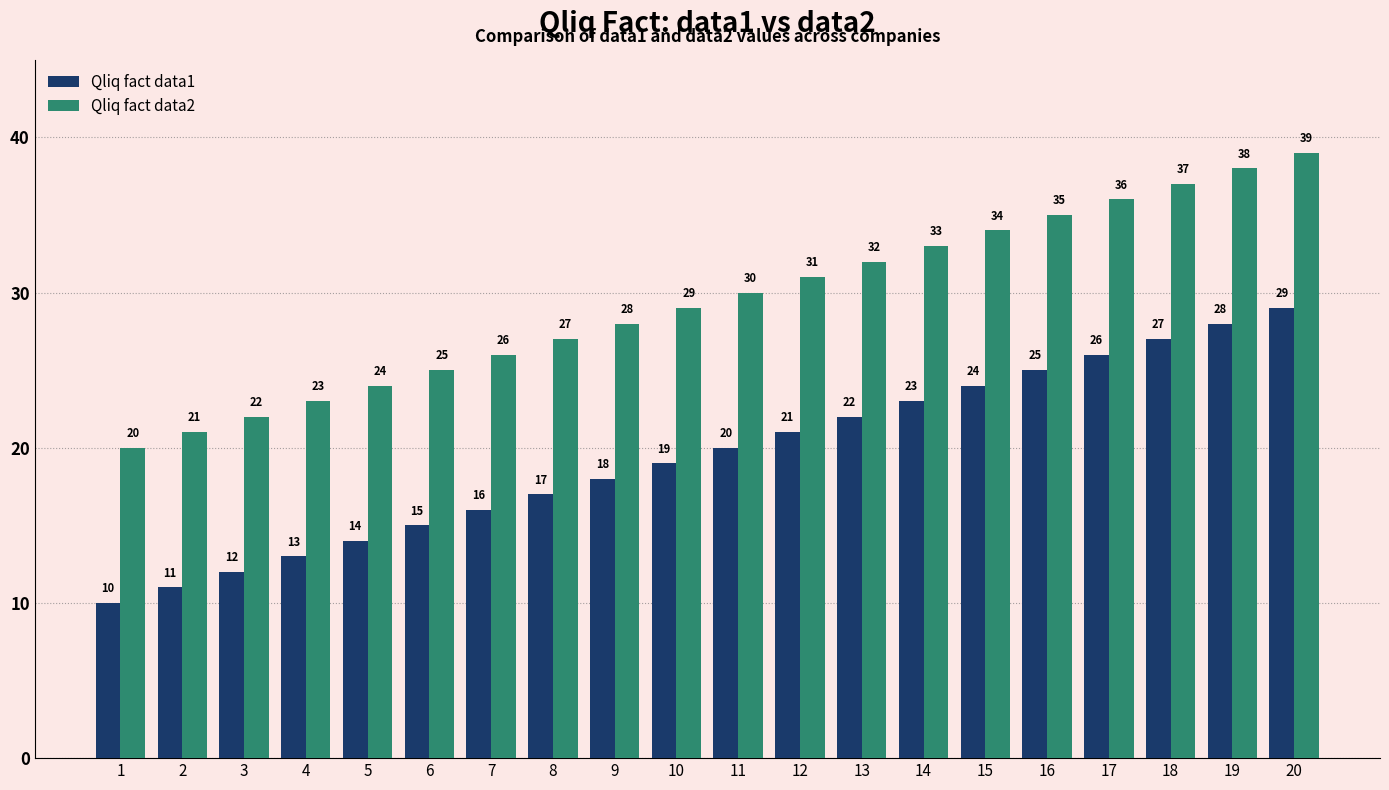

What is the spread (max minus min) of values at 12?

10